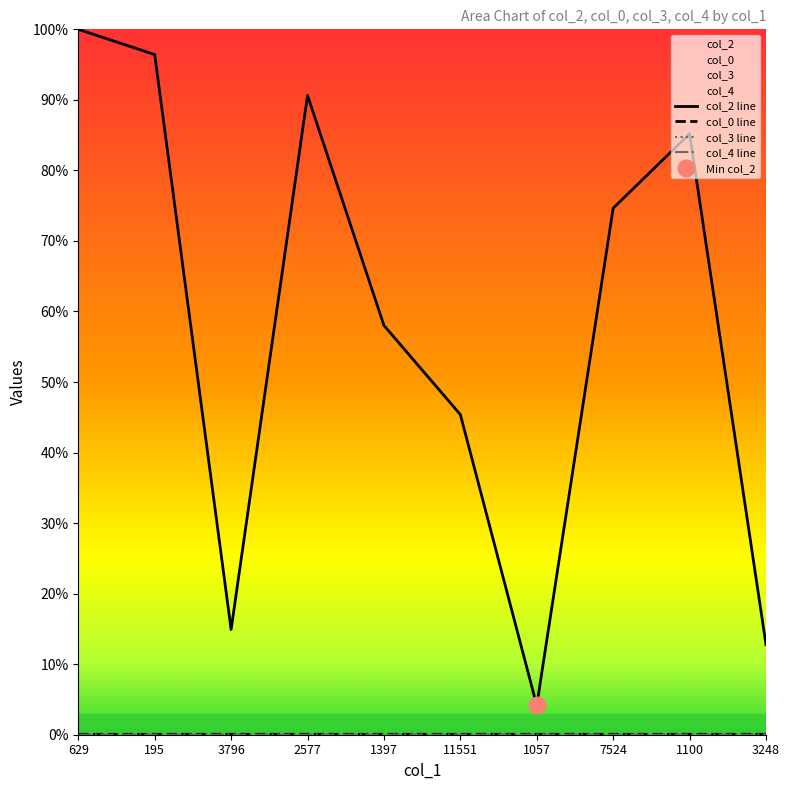

What are all the series names shown in the legend?

col_2, col_0, col_3, col_4